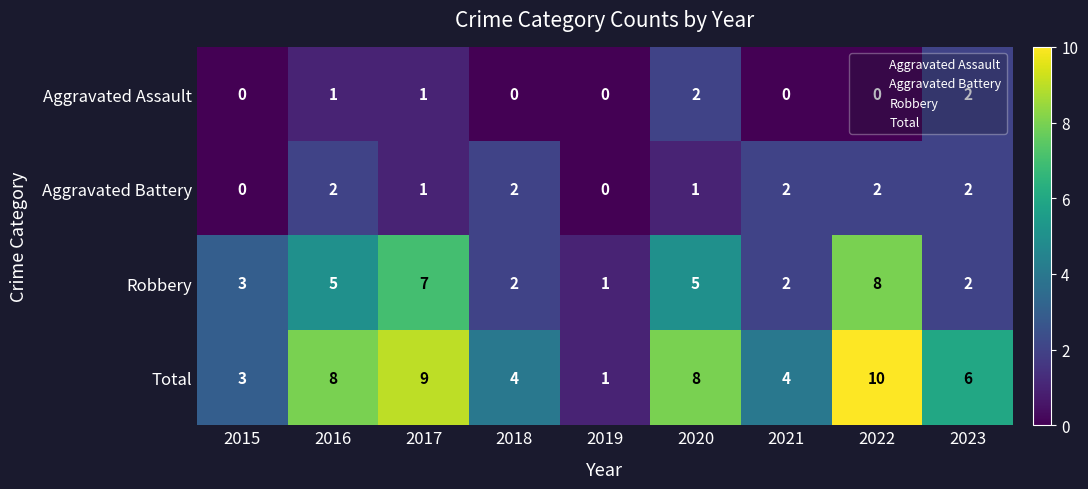

Is the value of Aggravated Assault at 2022 greater than the value of Aggravated Battery at 2021?

No